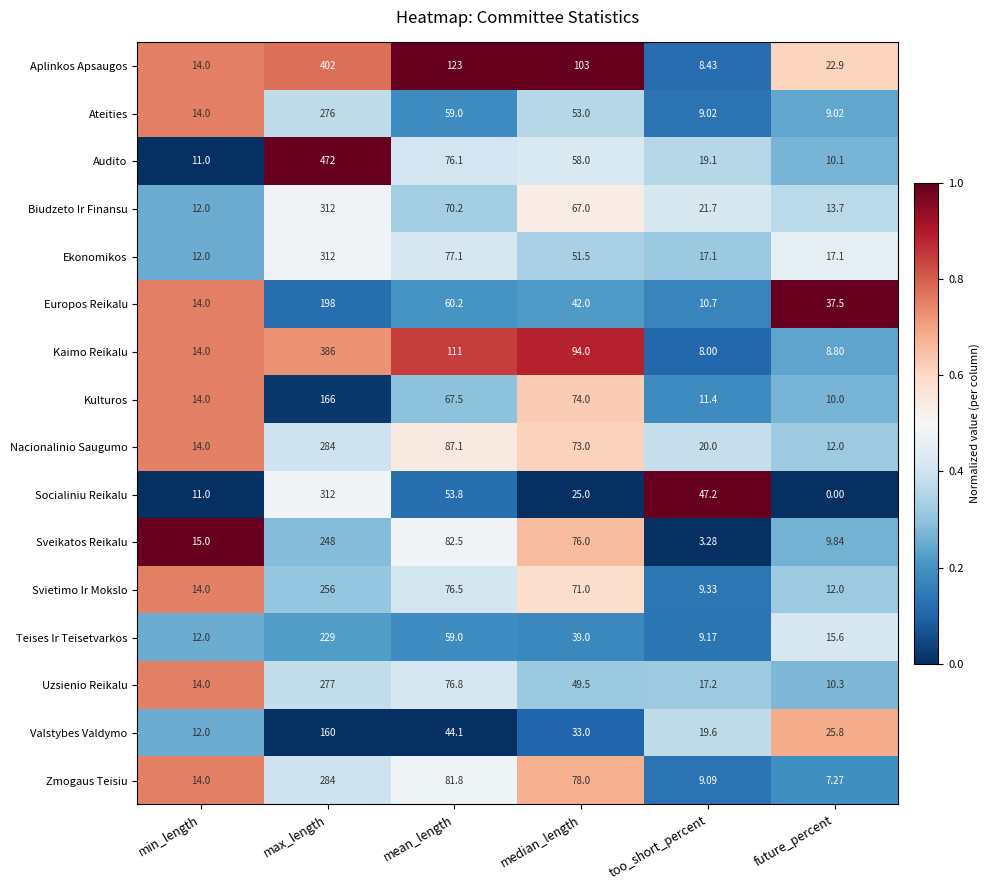

What is the spread (max minus min) of values at too_short_percent?

43.9